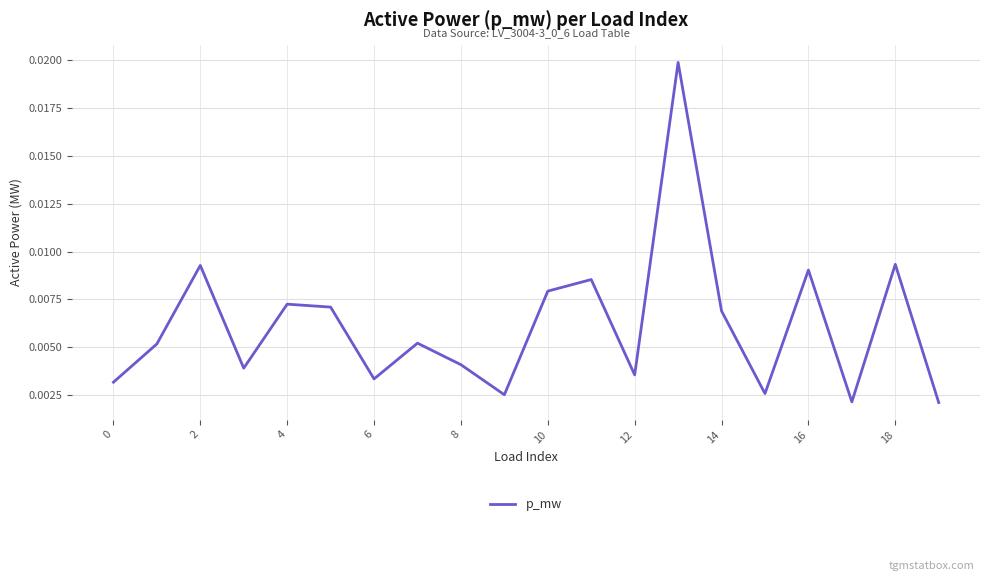

Does the chart have visible grid lines?

Yes